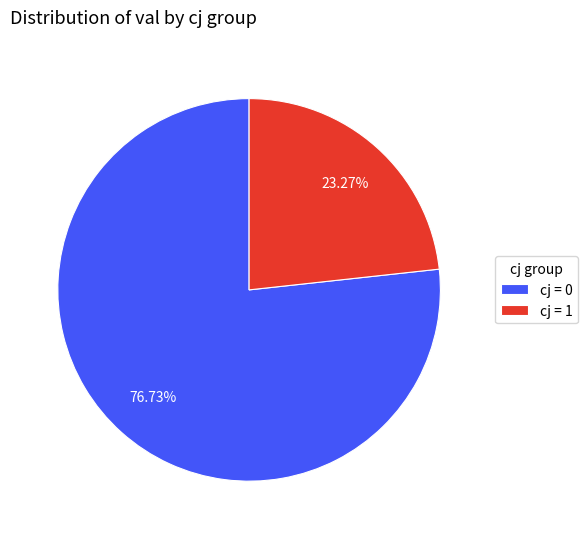

Does any single category account for the majority?

Yes